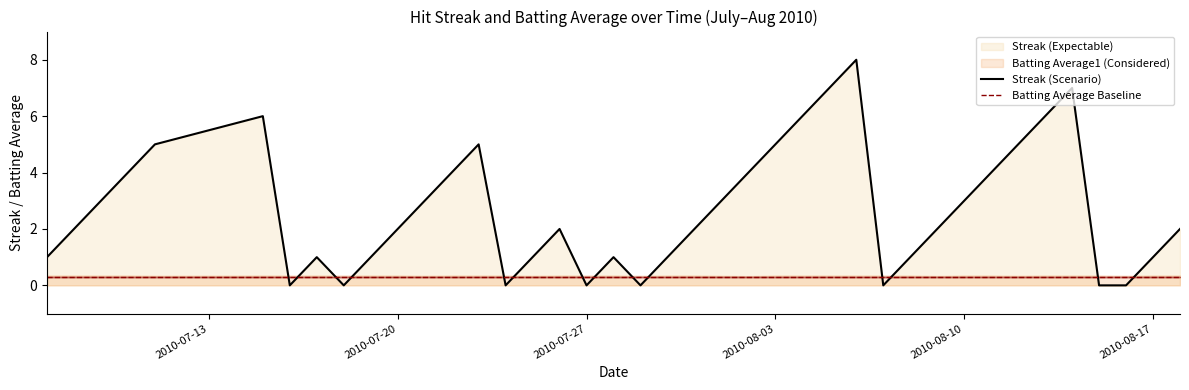

Which has a higher value, 2010-07-16 or 2010-08-13?

2010-08-13